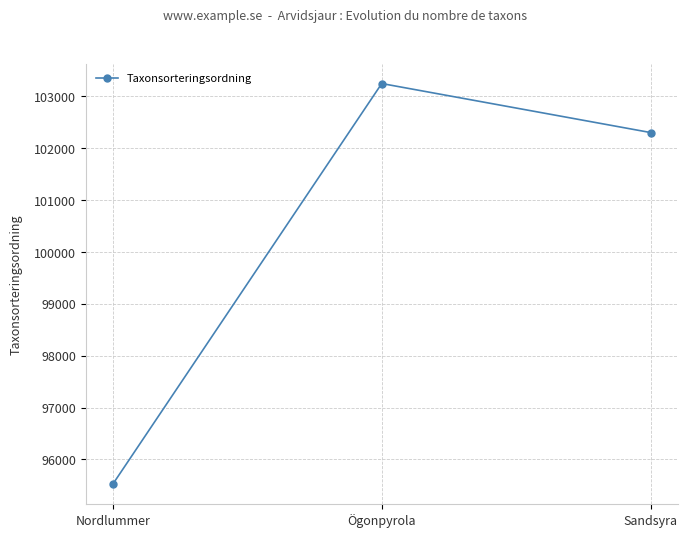

List the labels in order of value, largest first.

Ögonpyrola, Sandsyra, Nordlummer